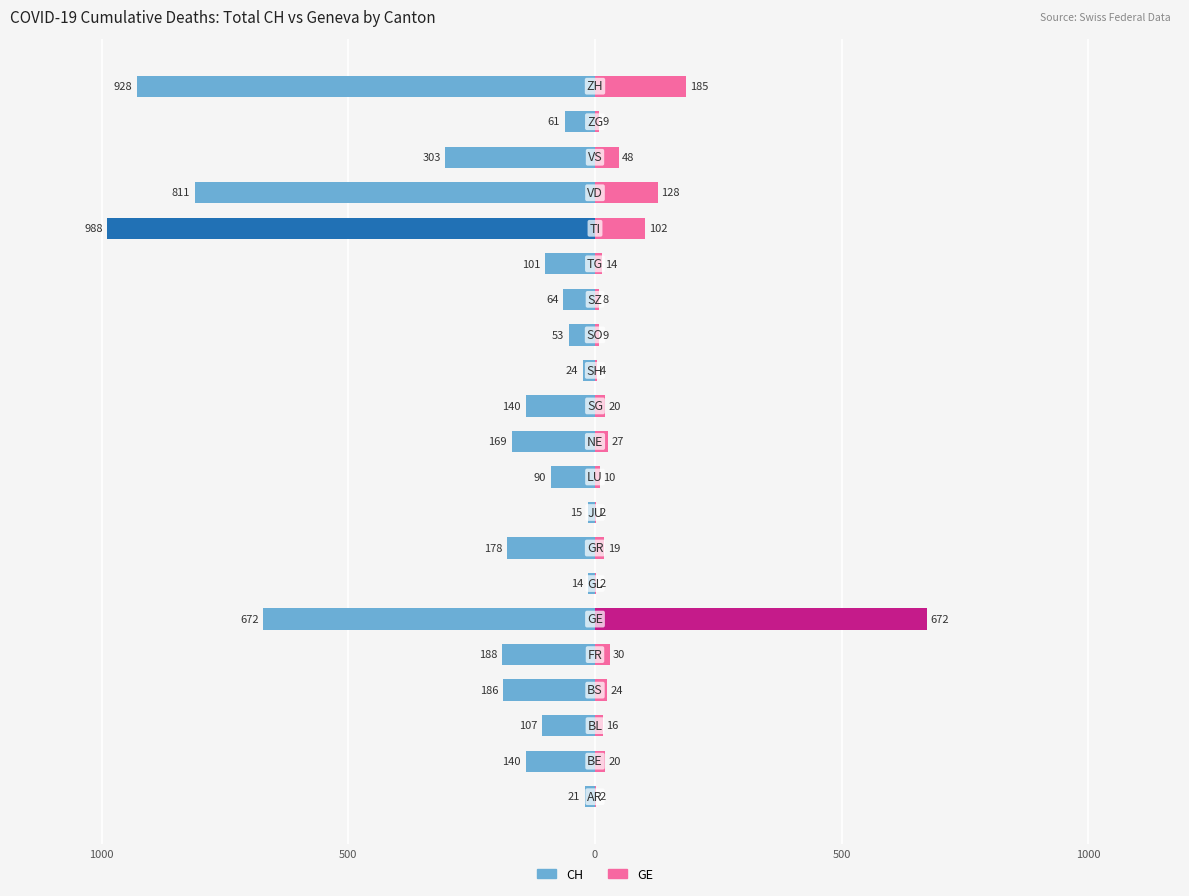

What is the difference between the CH values at 11 and 8?

125